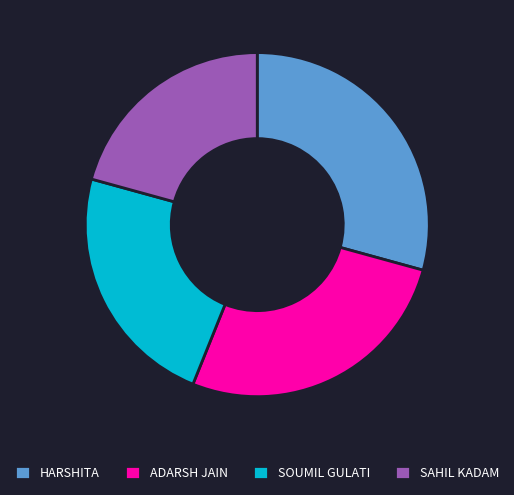

Which slice is the smallest?

SAHIL KADAM